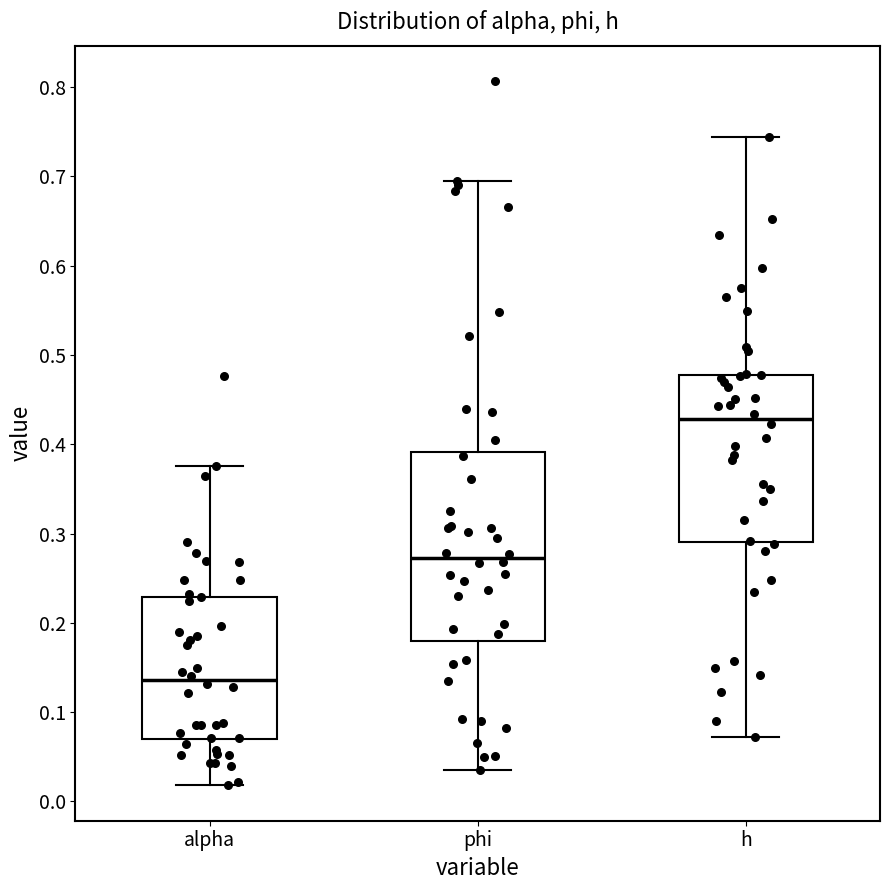

Reading left to right, transcribe this box plot: for each box, give where its median line is, the range the box spans, and where its two whiskers end, as read against the y-axis. The values are not printed on the chart, so give them approximately, as read against the axis.

alpha: median 0.14, box 0.07 to 0.23, whiskers 0.02 to 0.38
phi: median 0.27, box 0.18 to 0.39, whiskers 0.04 to 0.69
h: median 0.43, box 0.29 to 0.48, whiskers 0.07 to 0.74